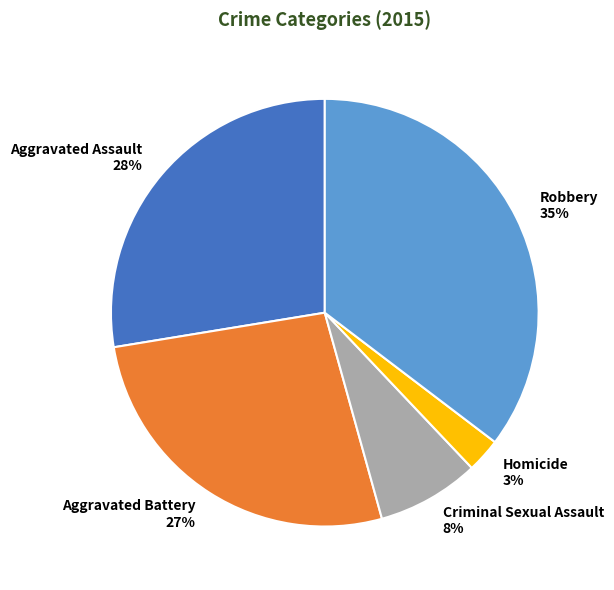

Which has a higher value, Homicide or Robbery?

Robbery